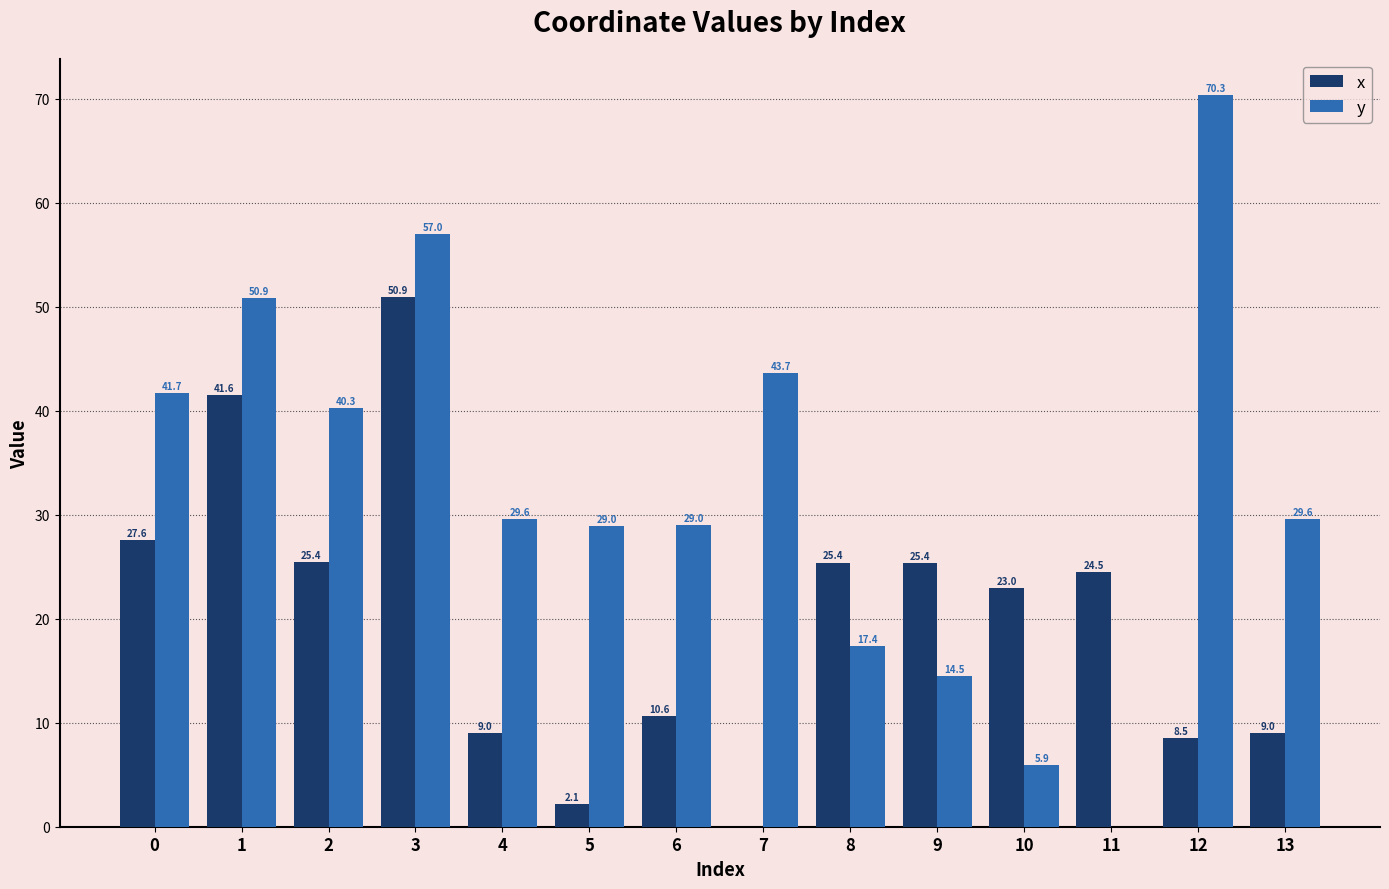

Count the number of data series in this chart.

2